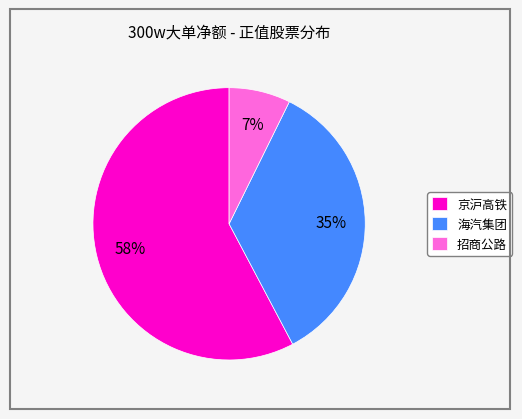

The 海汽集团 slice represents 35% of the pie. True or false?

True